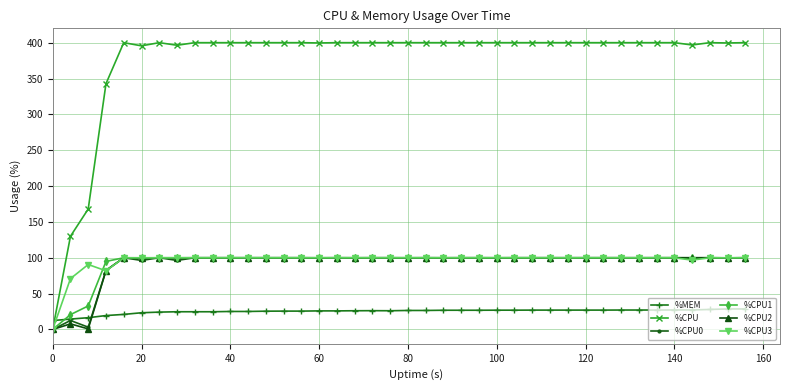

At how many categories does at least one series exceed 370?

36